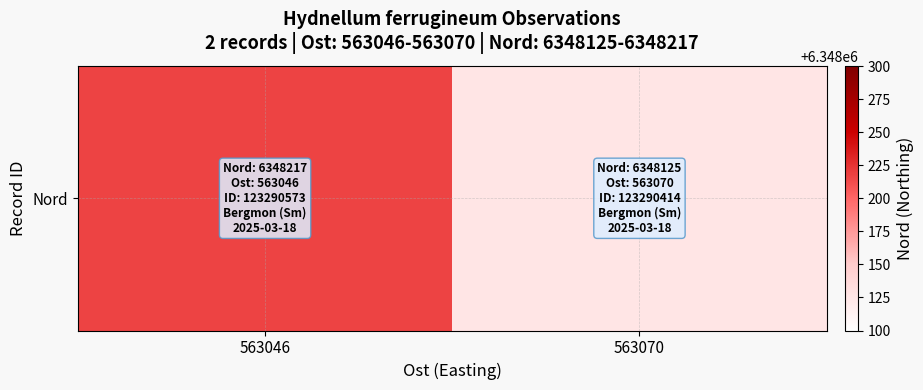

What is the maximum value shown in the chart?

6348217